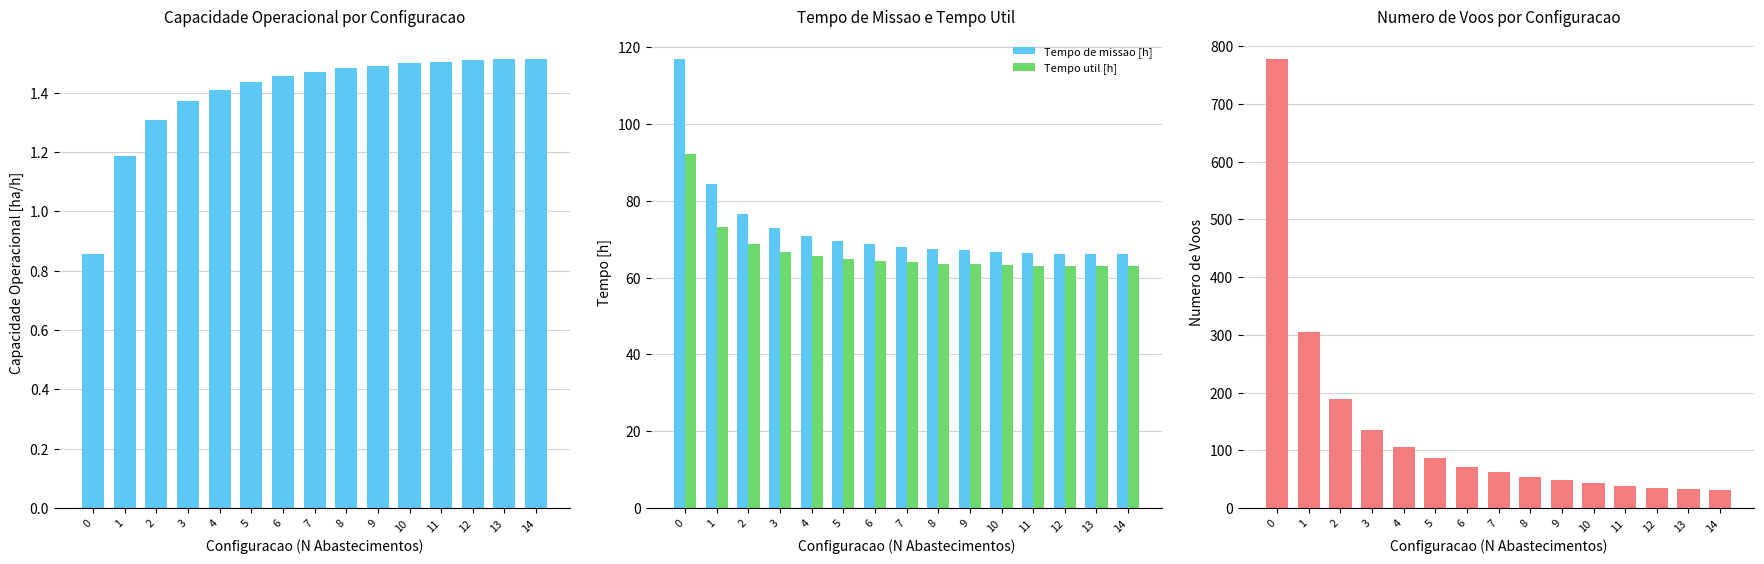

What is the difference between the maximum and minimum values in the Tempo util [h] series?

29.3